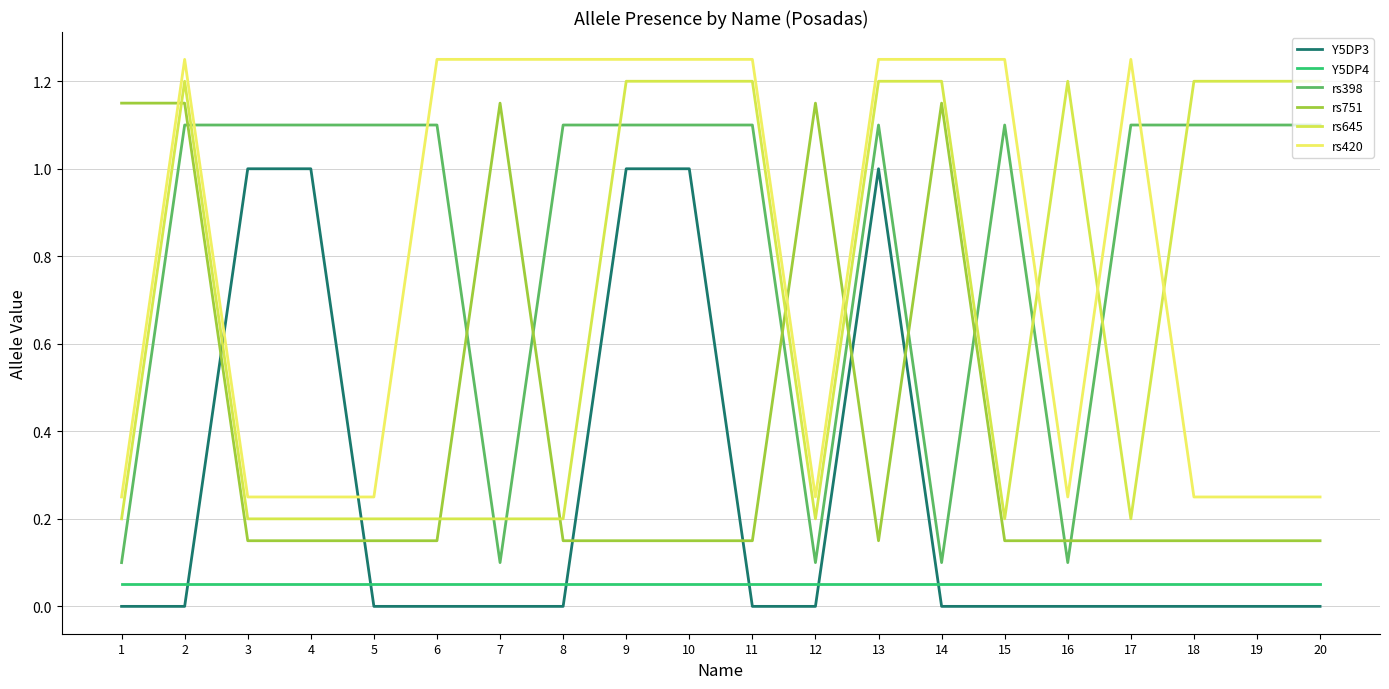

Read the Y5DP4 value at 3.

0.1